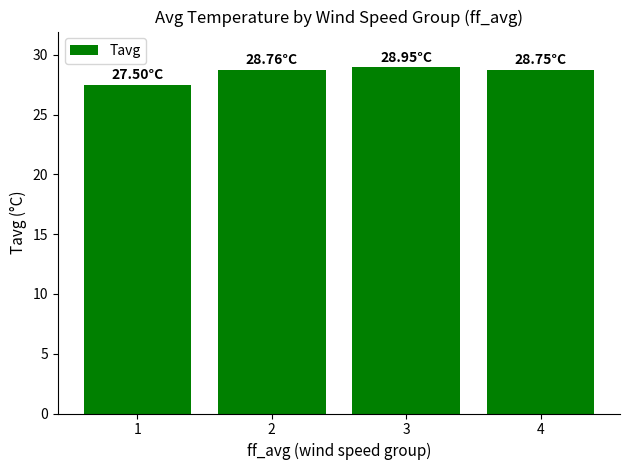

Between 1 and 4, which is larger?

4